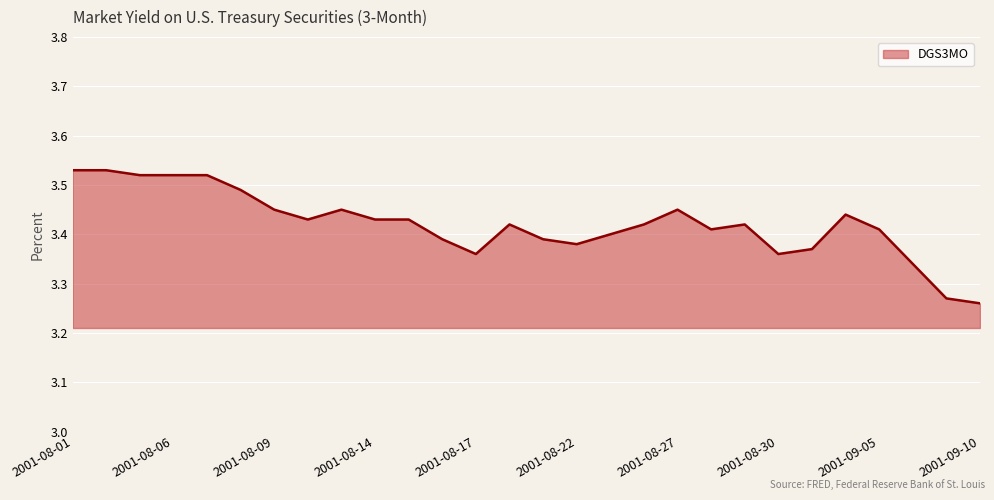

List the labels in order of value, largest first.

2001-08-01, 2001-08-02, 2001-08-03, 2001-08-06, 2001-08-07, 2001-08-08, 2001-08-09, 2001-08-13, 2001-08-27, 2001-09-04, 2001-08-10, 2001-08-14, 2001-08-15, 2001-08-20, 2001-08-24, 2001-08-29, 2001-08-28, 2001-09-05, 2001-08-23, 2001-08-16, 2001-08-21, 2001-08-22, 2001-08-31, 2001-08-17, 2001-08-30, 2001-09-06, 2001-09-07, 2001-09-10